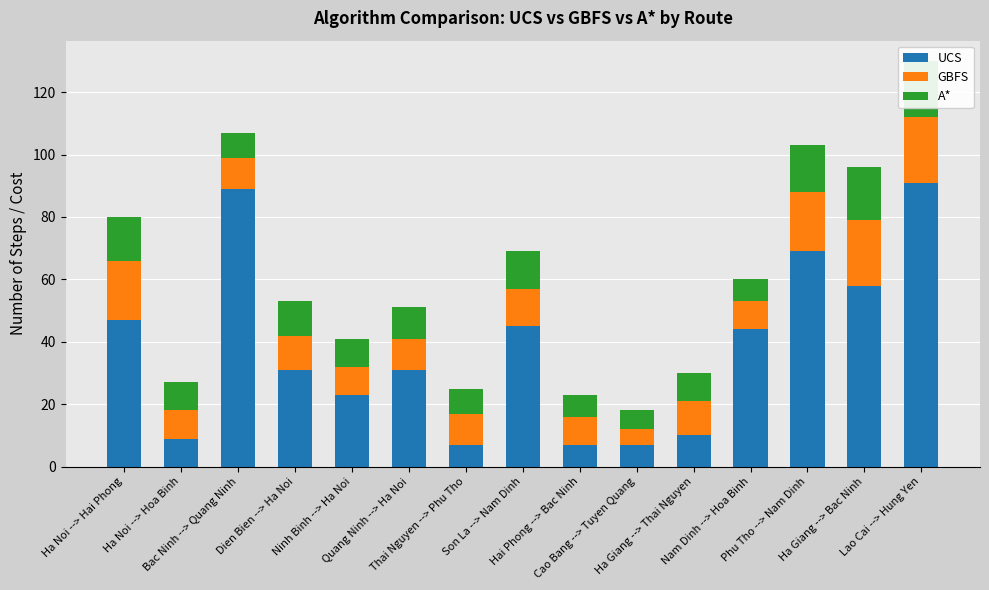

True or false: GBFS has a value of 9 at Ha Noi --> Hoa Binh.

True